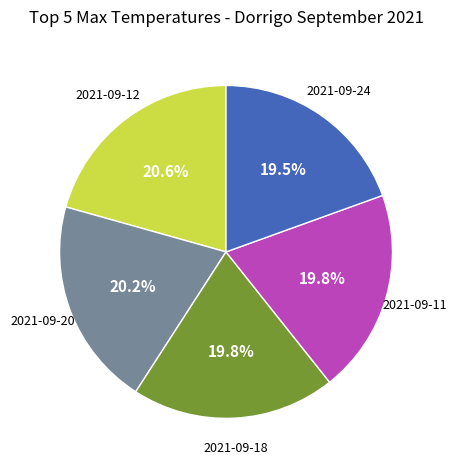

What percentage is NOT represented by 2021-09-12?

79.4%